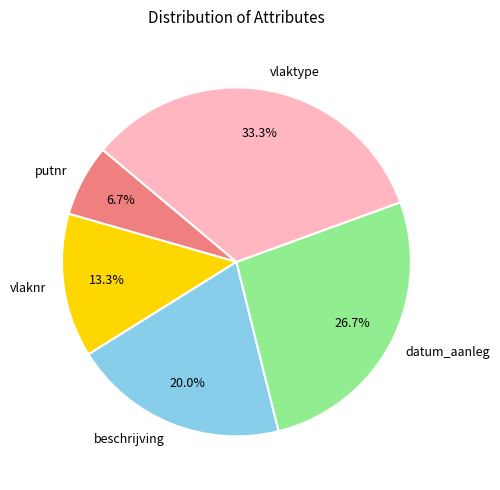

Which has a higher value, vlaknr or putnr?

vlaknr